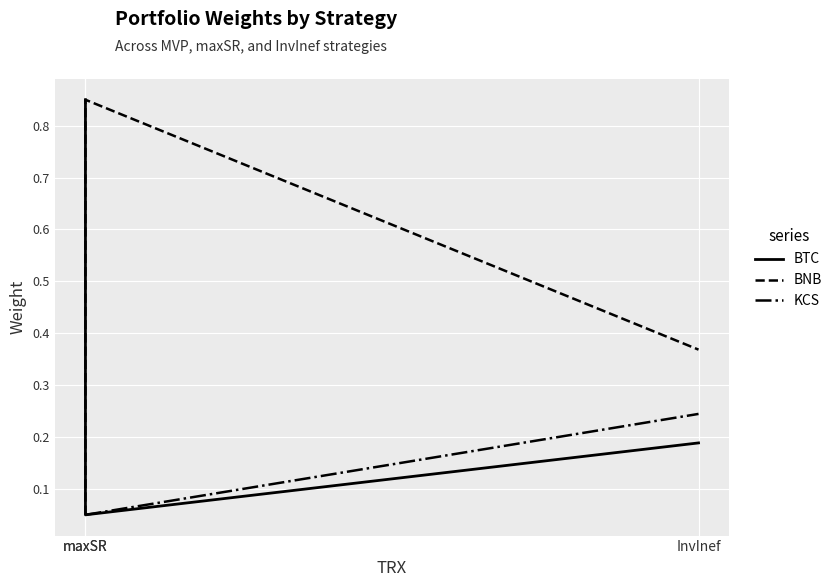

At maxSR, list the series in order from largest to smallest.

BTC, BNB, KCS